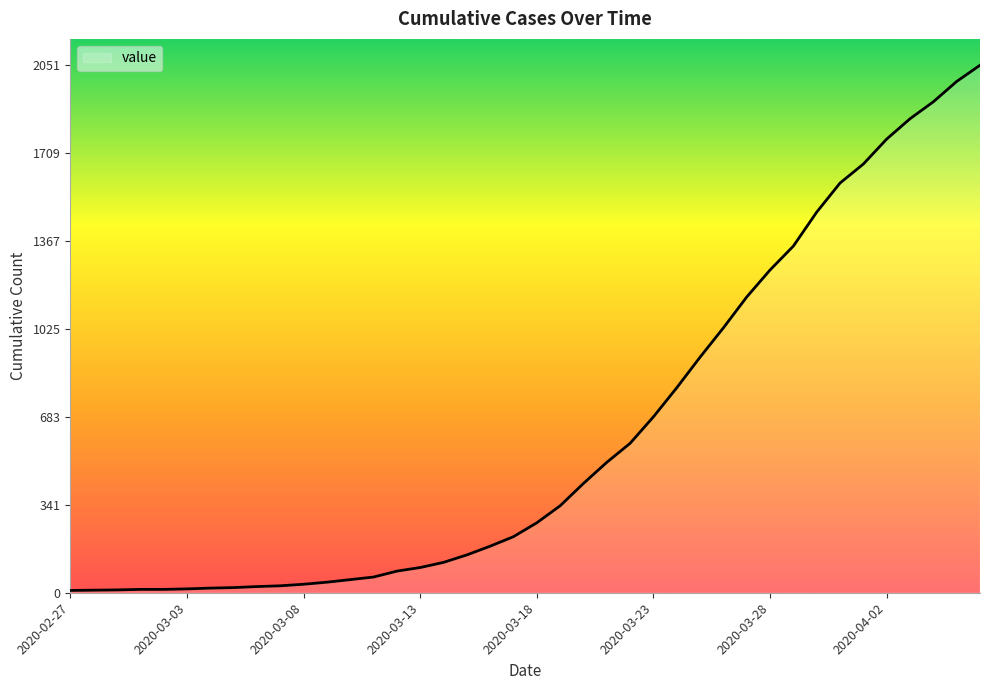

What is the difference between the maximum and minimum values?

2042